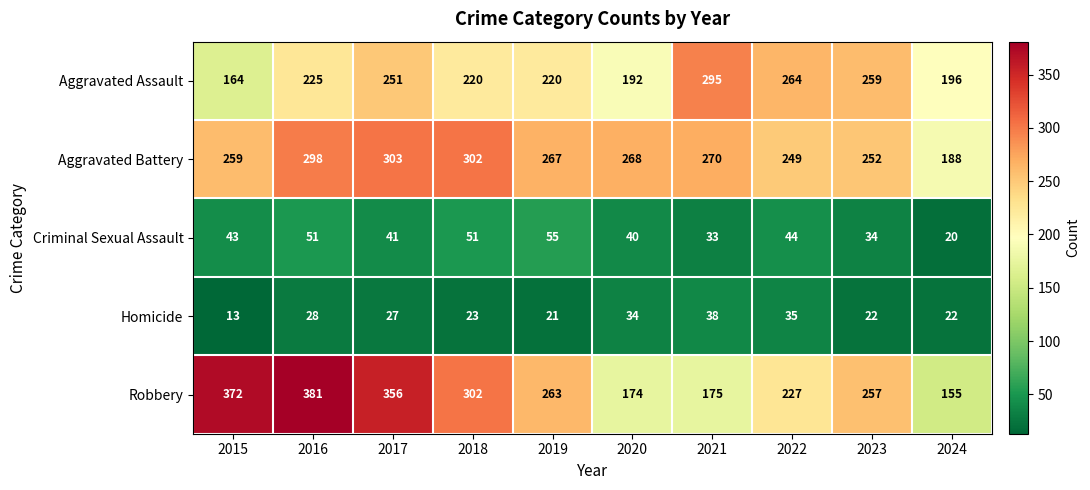

Which series has the largest total across all categories?

Robbery